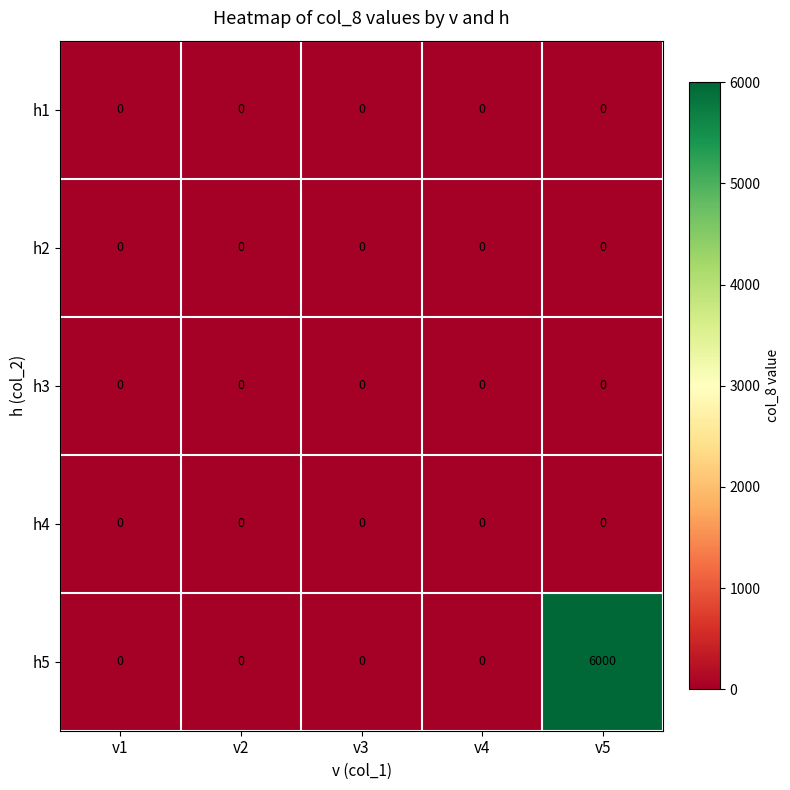

The h4 series shows 0 at v1. True or false?

True